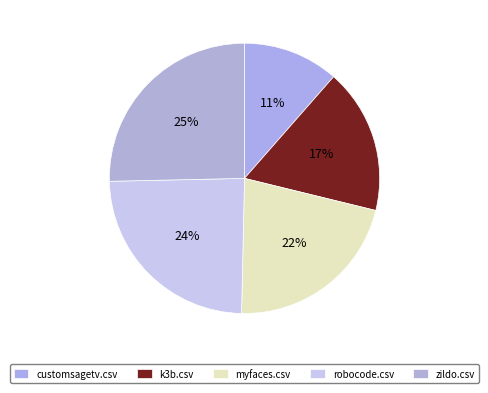

Which category has the smallest portion of the pie?

customsagetv.csv